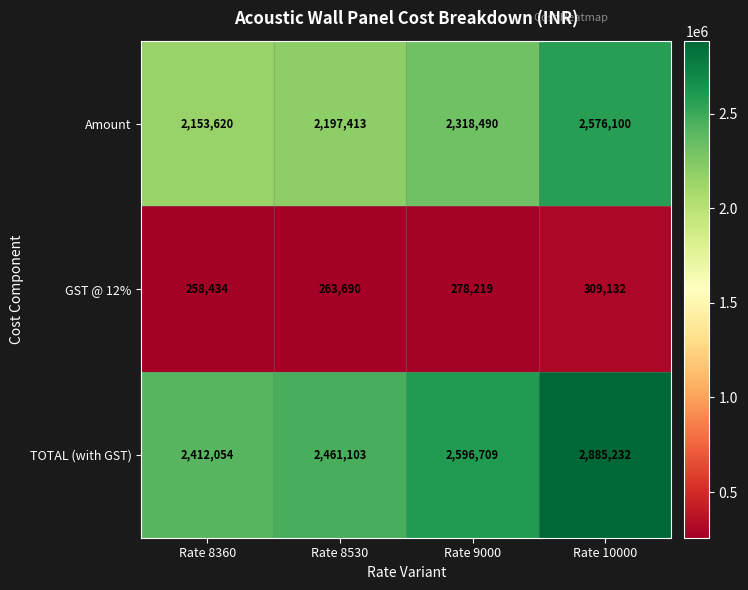

Count the Amount values in the range 2197413 to 2576100.

3